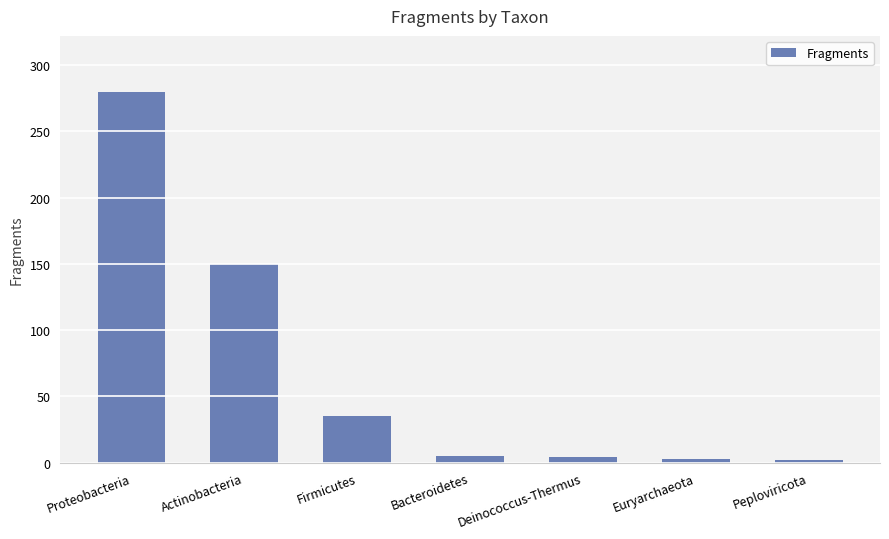

How many data points are less than 5?

3